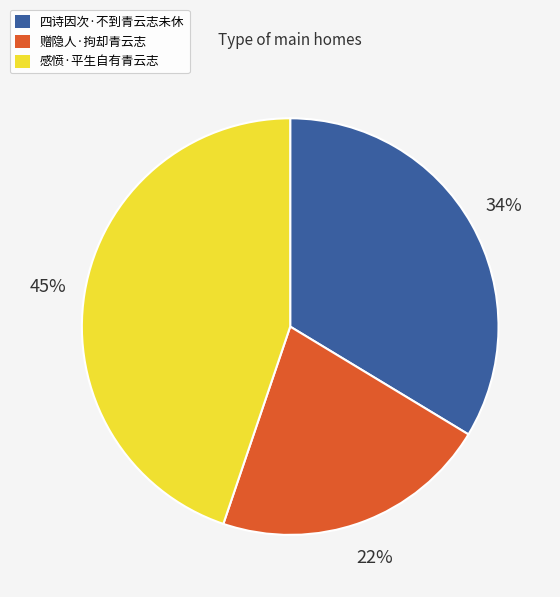

Is the sum of 四诗因次·不到青云志未休 and 赠隐人·拘却青云志 greater than half?

Yes